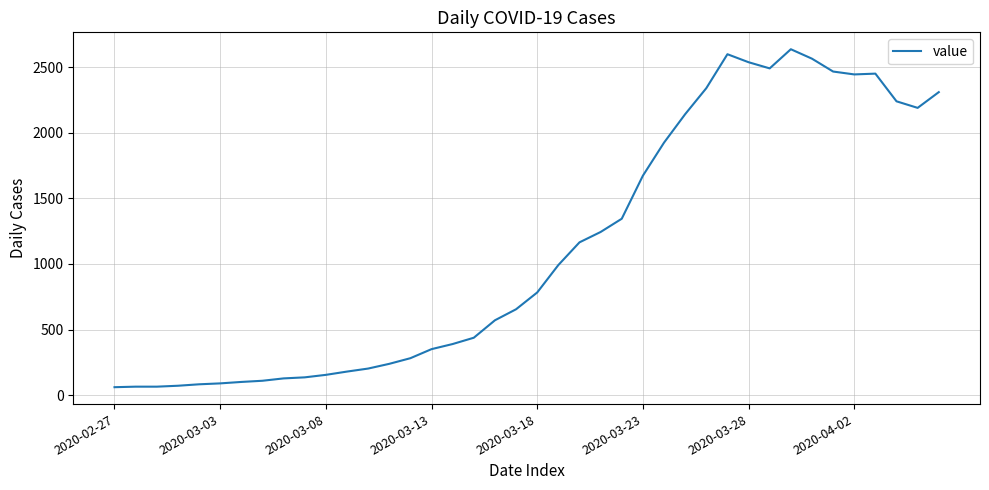

What is the smallest value displayed?

61